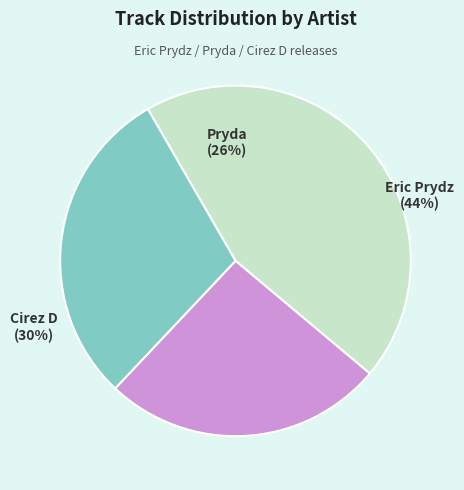

What percentage is the Cirez D slice, to the nearest percent?

30%